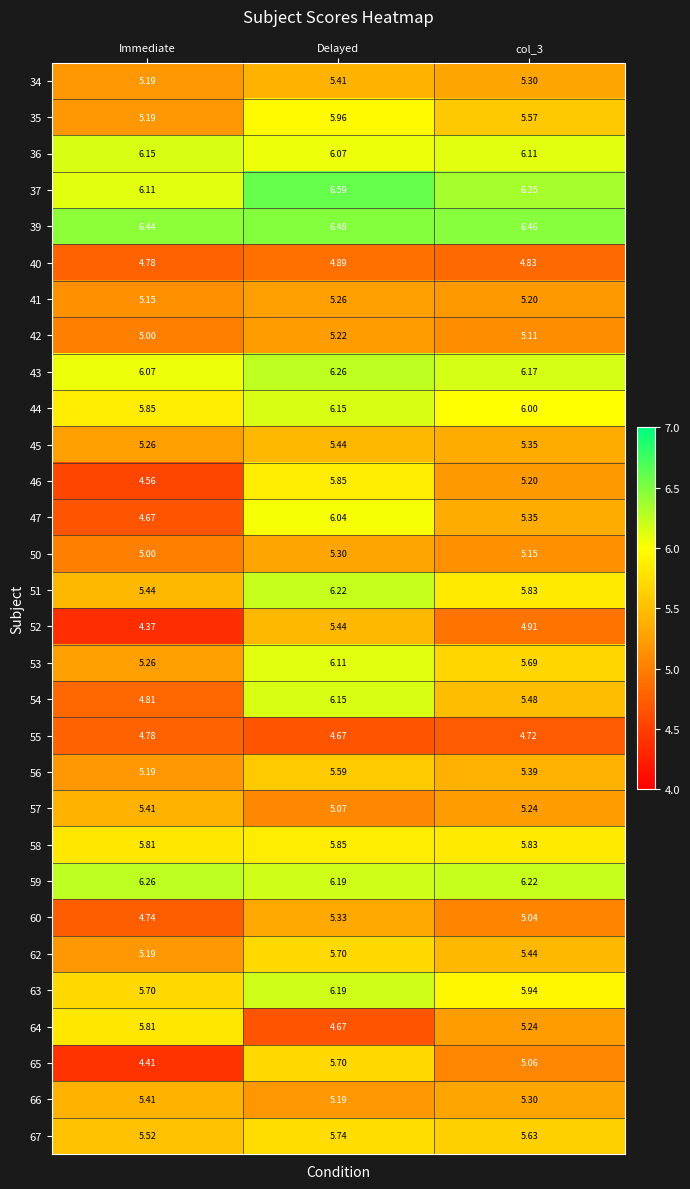

How many distinct data groups are displayed?

30